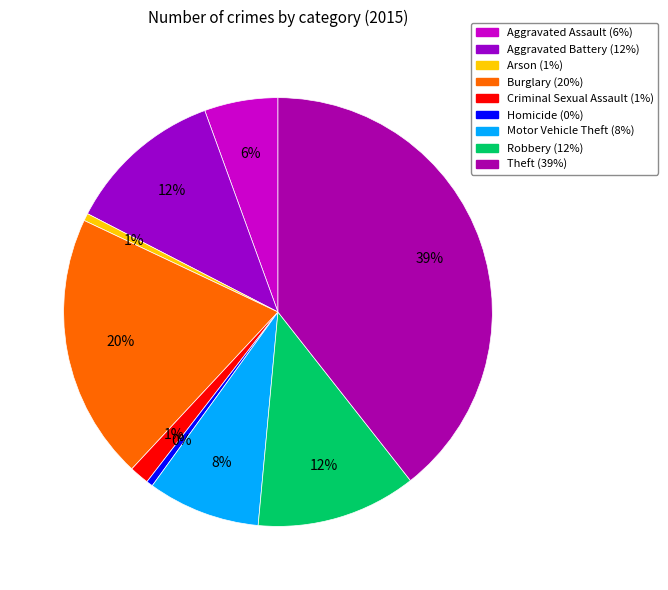

What is the change in value from Aggravated Battery to Burglary?

+117